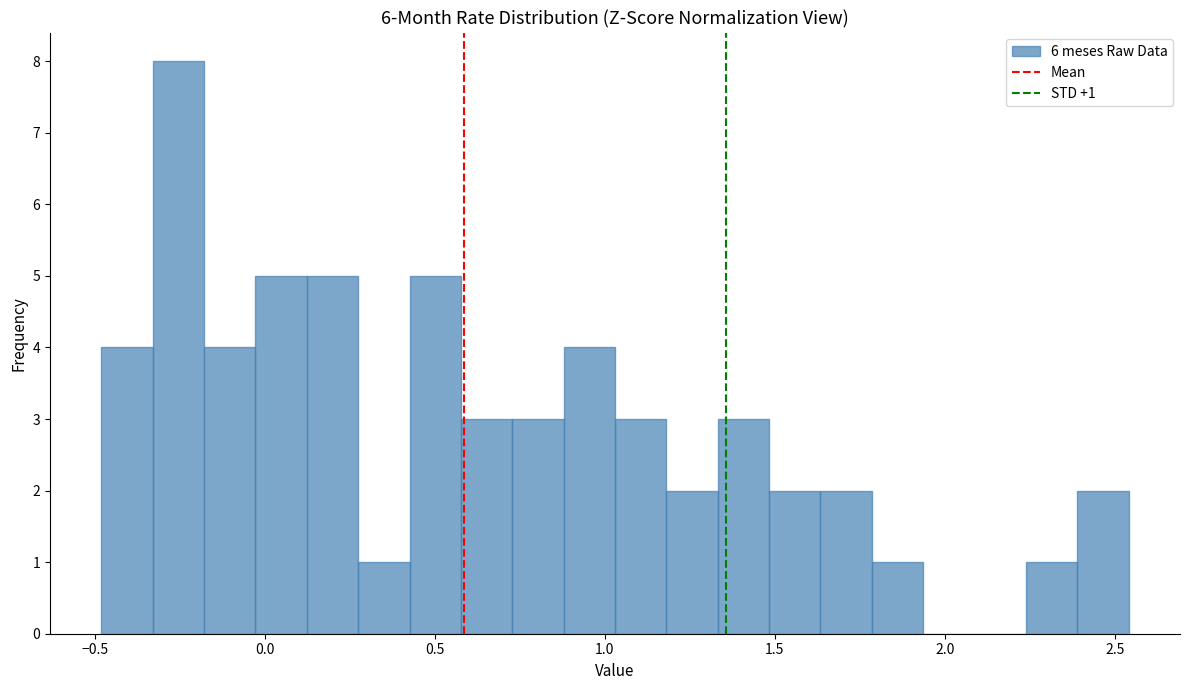

Around what value on the x-axis is the tallest bar? Give the approximate position of its centre, as read against the axis.

-0.25